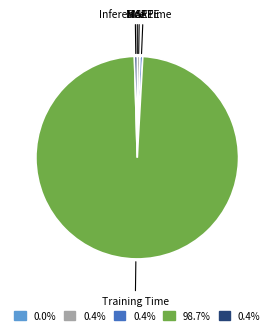

Is the sum of Training Time and SMAPE greater than half?

Yes